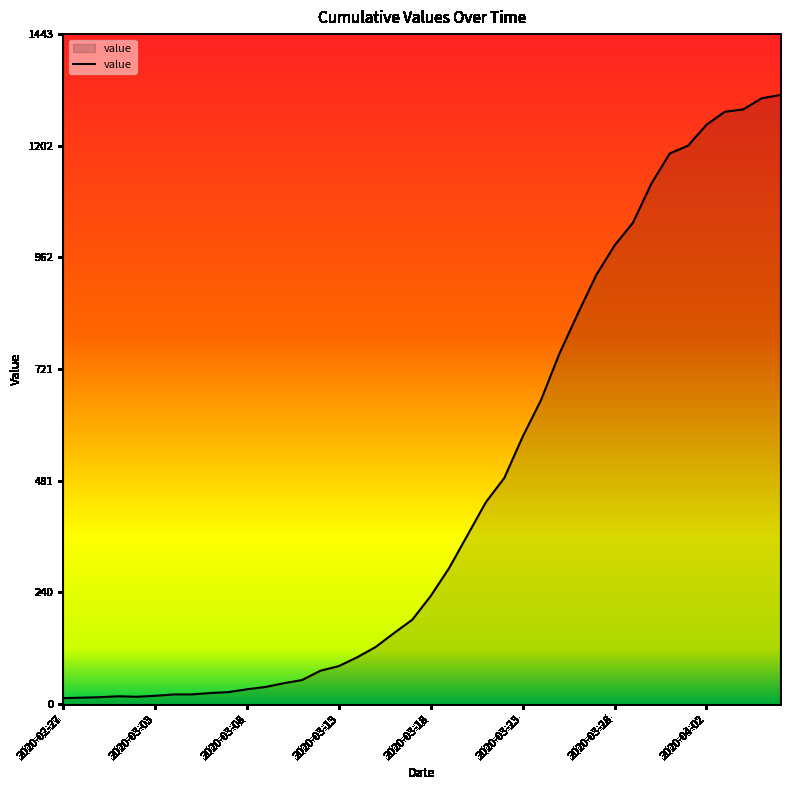

What is the difference between the maximum and minimum values?

1299